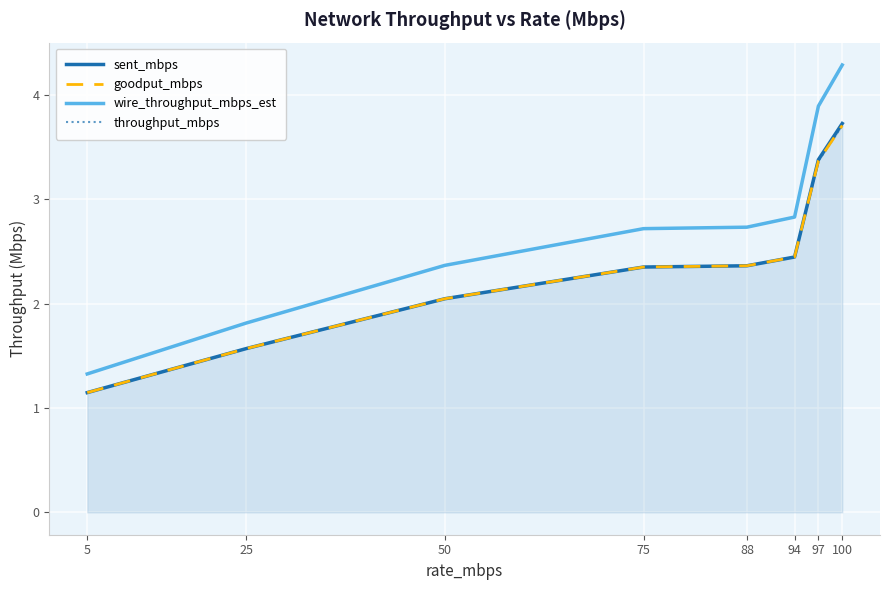

True or false: throughput_mbps and goodput_mbps intersect in this chart.

False